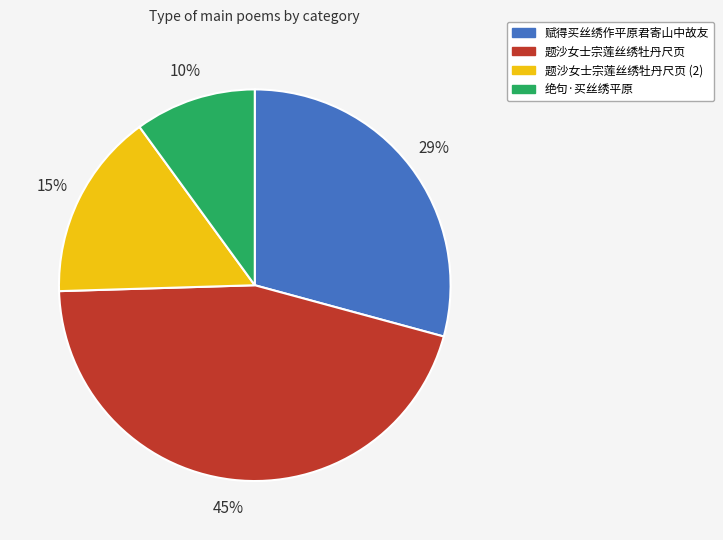

To the nearest percent, what is the average slice percentage?

25%